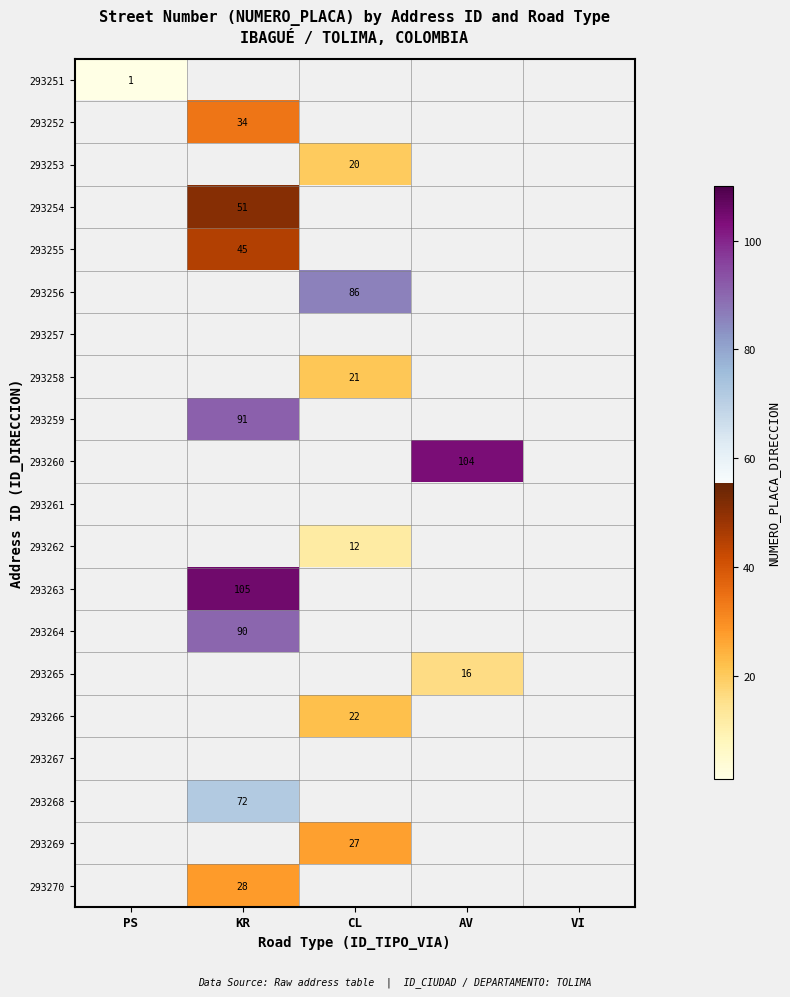

The 293260 series shows 156 at AV. True or false?

False